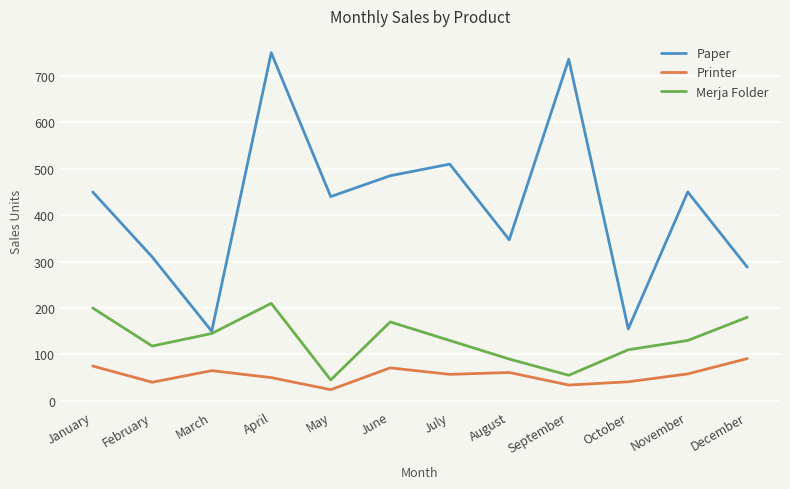

The value of Paper at April is 750. True or false?

True